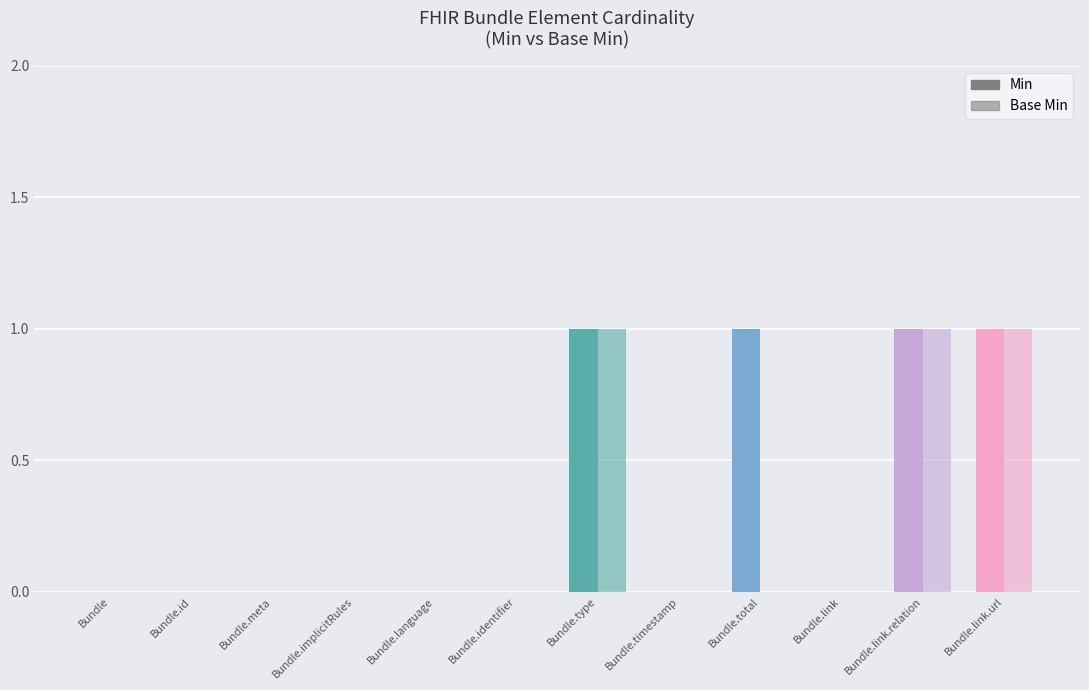

List the series in order of their overall mean, highest first.

Min, Base Min